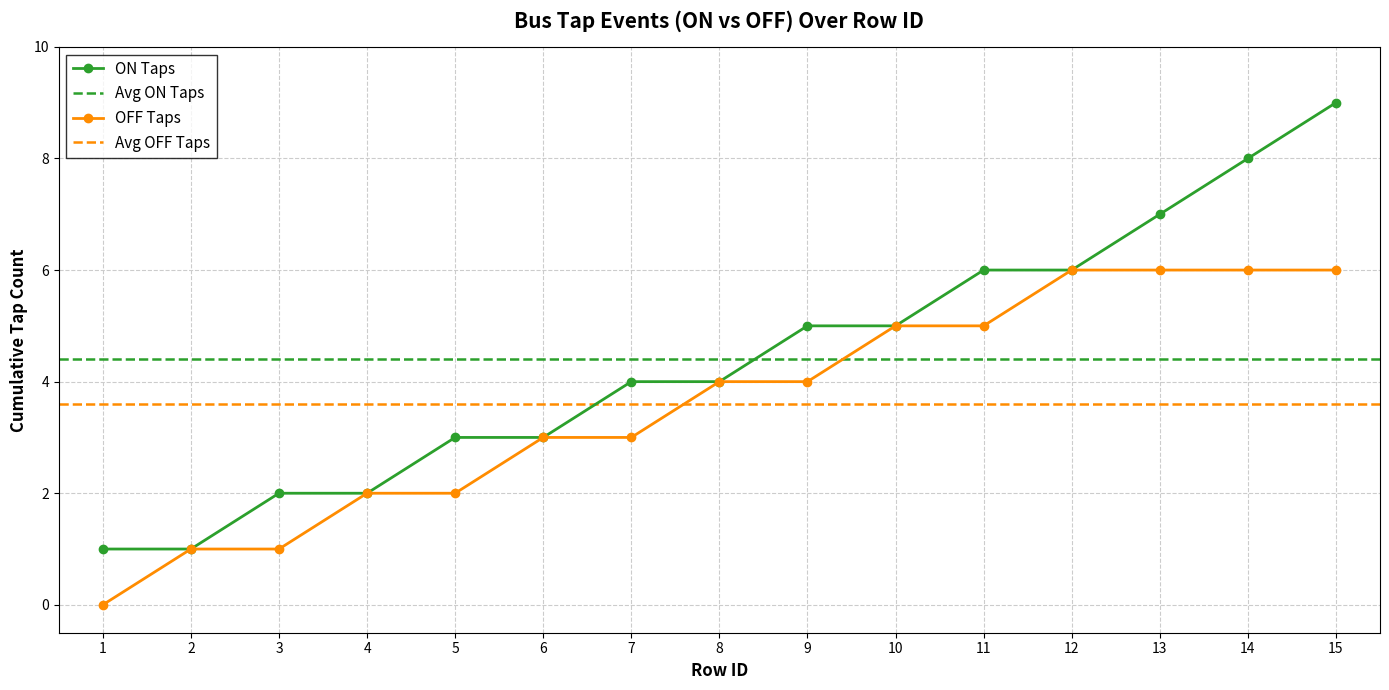

Is the value of ON Taps at 13 greater than the value of OFF Taps at 7?

Yes